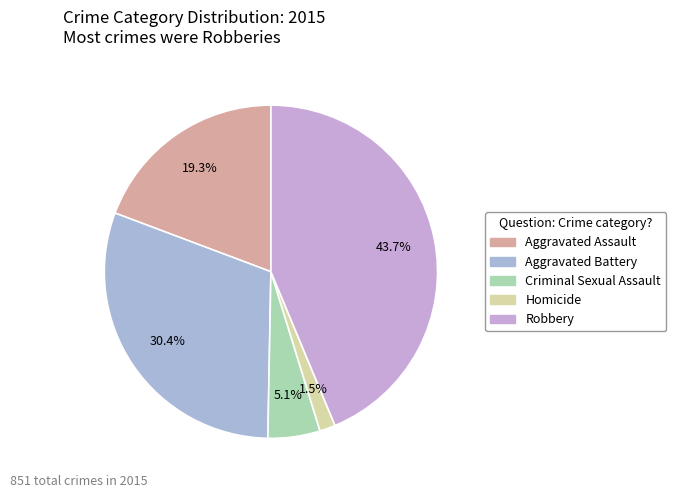

What is the ratio of the value at Criminal Sexual Assault to the value at Aggravated Assault?

0.3